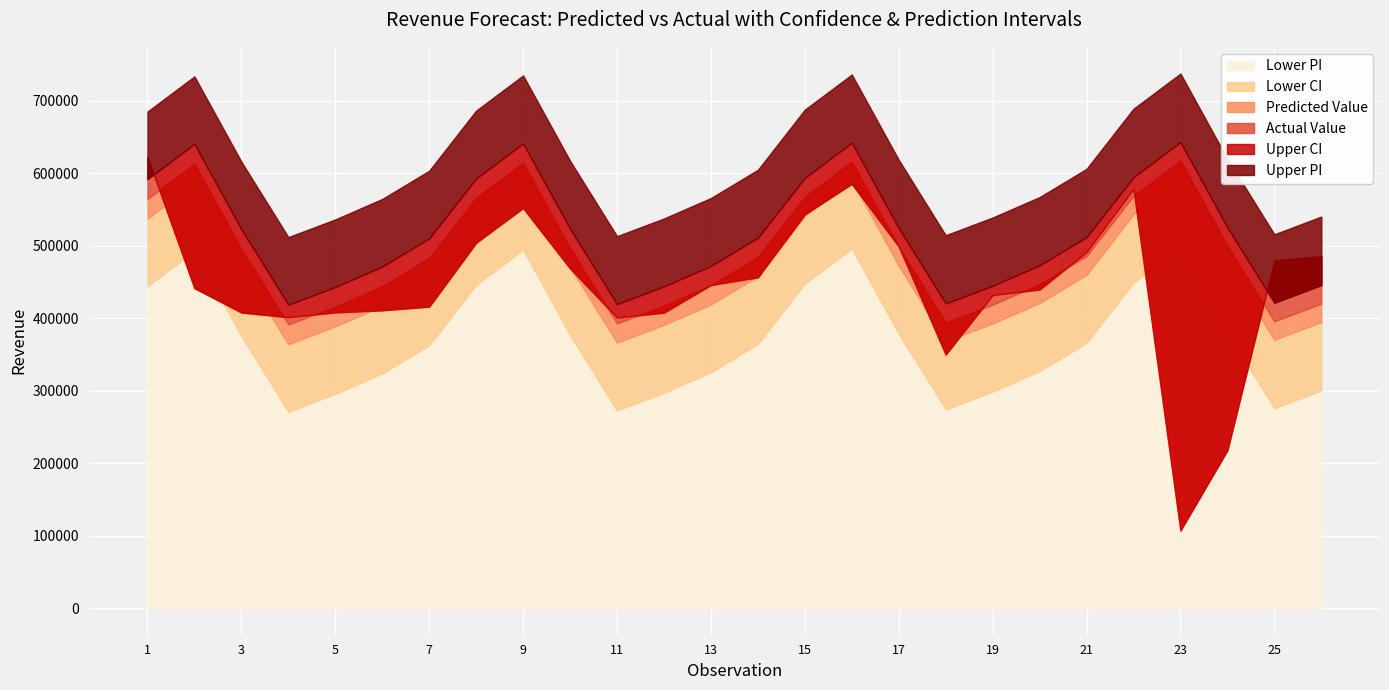

List the labels in order of Predicted Value value, smallest first.

4, 11, 18, 25, 5, 12, 19, 26, 6, 13, 20, 7, 14, 21, 3, 10, 17, 24, 1, 8, 15, 22, 2, 9, 16, 23